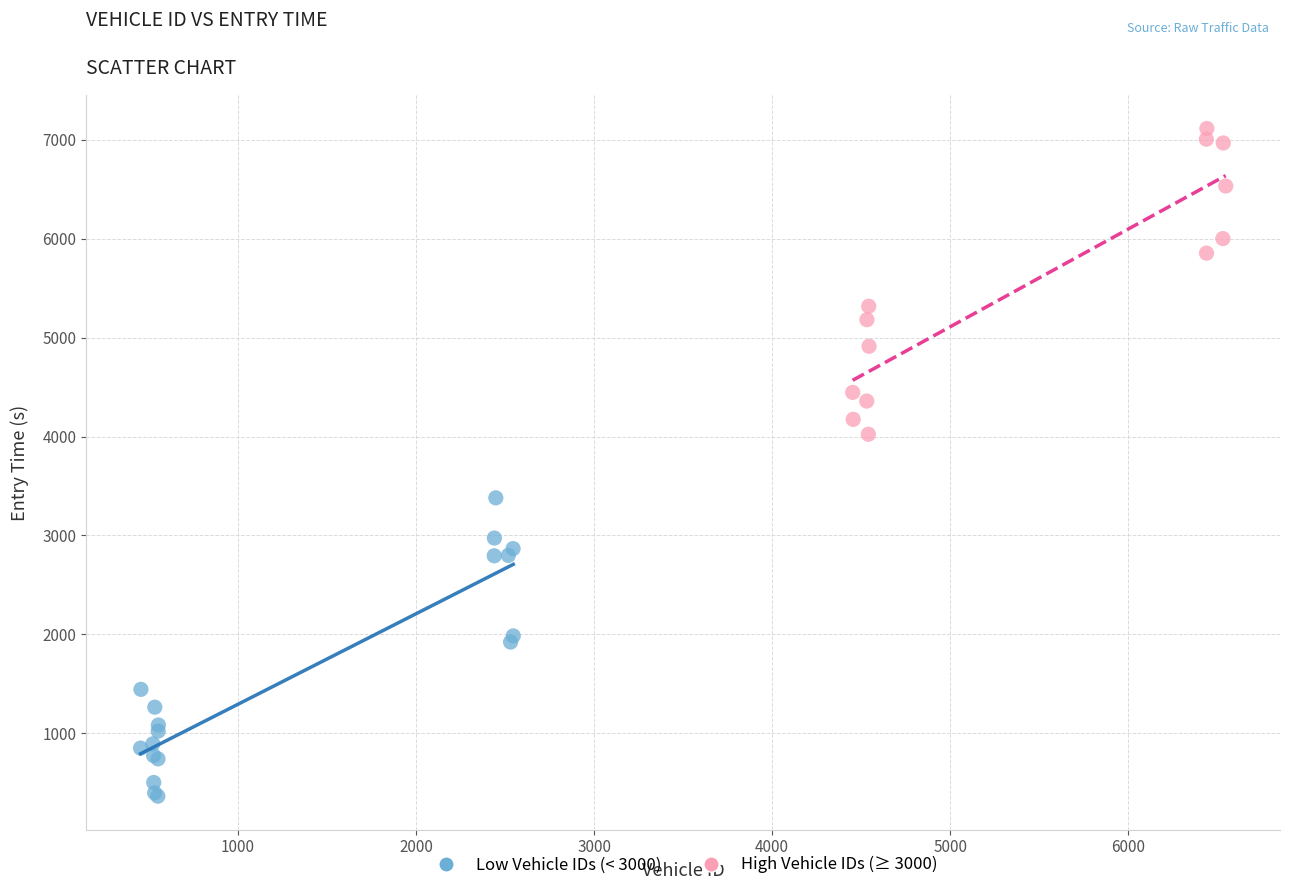

Which series contains the highest Y value?

High Vehicle IDs (≥ 3000)